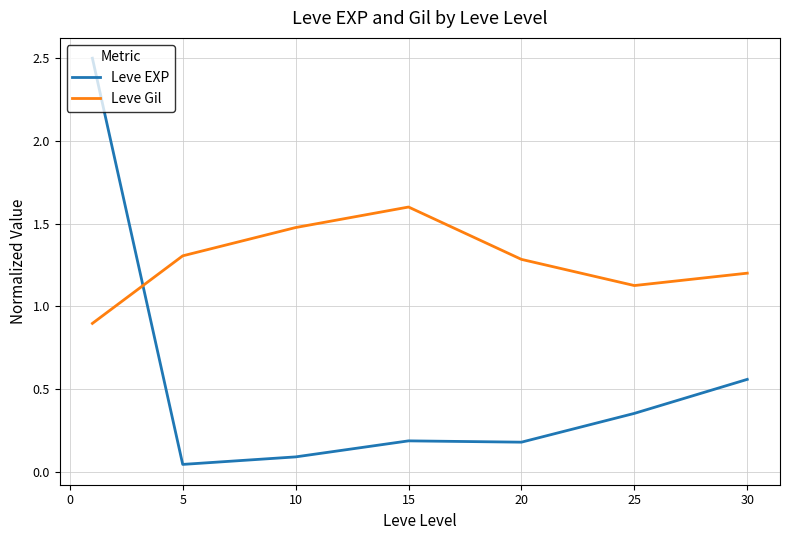

What is the maximum value shown in the chart?

2.5